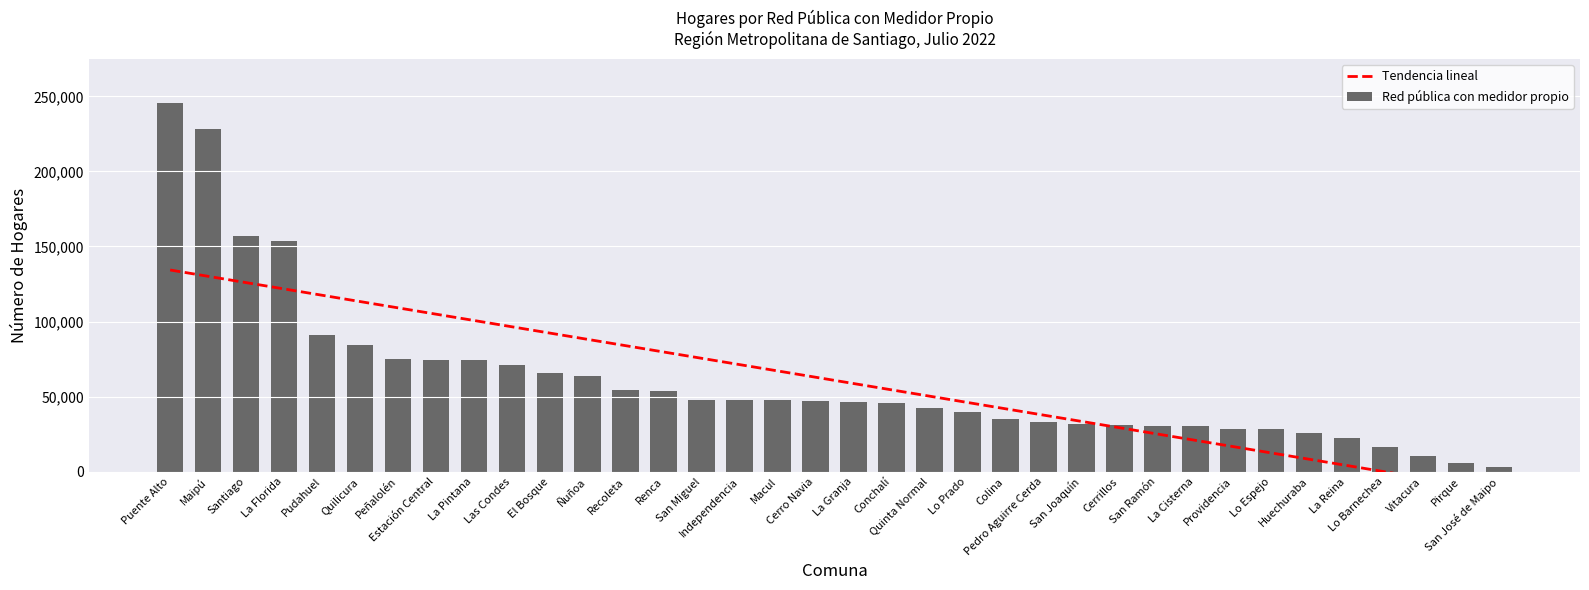

Reading left to right, extract all data points from this chart.

Tendencia lineal: Puente Alto=134343.5	Maipú=130142.6	Santiago=125941.7	La Florida=121740.8	Pudahuel=117540.0	Quilicura=113339.1	Peñalolén=109138.2	Estación Central=104937.3	La Pintana=100736.4	Las Condes=96535.5	El Bosque=92334.6	Ñuñoa=88133.7	Recoleta=83932.8	Renca=79731.9	San Miguel=75531.1	Independencia=71330.2	Macul=67129.3	Cerro Navia=62928.4	La Granja=58727.5	Conchalí=54526.6	Quinta Normal=50325.7	Lo Prado=46124.8	Colina=41923.9	Pedro Aguirre Cerda=37723.1	San Joaquín=33522.2	Cerrillos=29321.3	San Ramón=25120.4	La Cisterna=20919.5	Providencia=16718.6	Lo Espejo=12517.7	Huechuraba=8316.8	La Reina=4115.9	Lo Barnechea=-85.0	Vitacura=-4285.8	Pirque=-8486.7	San José de Maipo=-12687.6
Red pública con medidor propio: Puente Alto=245370.0	Maipú=228429.0	Santiago=157037.0	La Florida=153752.0	Pudahuel=91104.0	Quilicura=84439.0	Peñalolén=74799.0	Estación Central=74639.0	La Pintana=74271.0	Las Condes=70827.0	El Bosque=65551.0	Ñuñoa=63655.0	Recoleta=54617.0	Renca=53621.0	San Miguel=47737.0	Independencia=47736.0	Macul=47682.0	Cerro Navia=47168.0	La Granja=46513.0	Conchalí=45511.0	Quinta Normal=42582.0	Lo Prado=39823.0	Colina=35073.0	Pedro Aguirre Cerda=33139.0	San Joaquín=31537.0	Cerrillos=30846.0	San Ramón=30730.0	La Cisterna=30363.0	Providencia=28417.0	Lo Espejo=28288.0	Huechuraba=25465.0	La Reina=22585.0	Lo Barnechea=16682.0	Vitacura=10792.0	Pirque=5888.0	San José de Maipo=3138.0